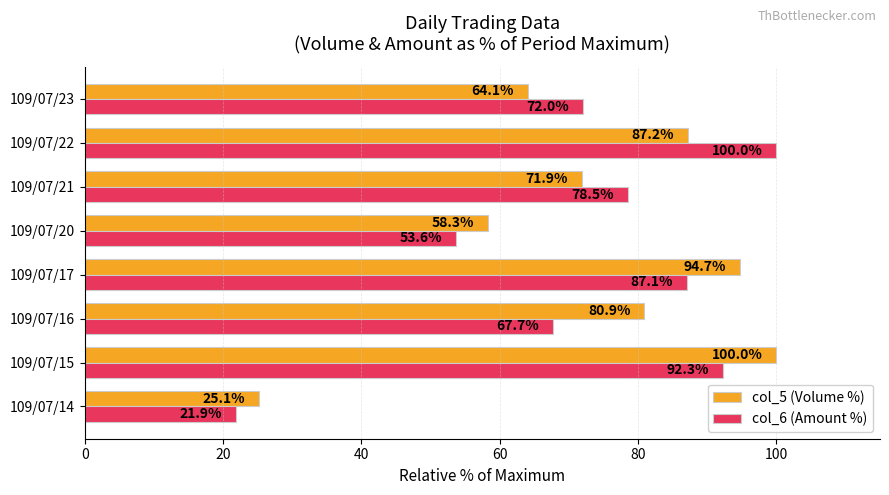

Where is col_5 (Volume %) nearest to the value 62?

109/07/23